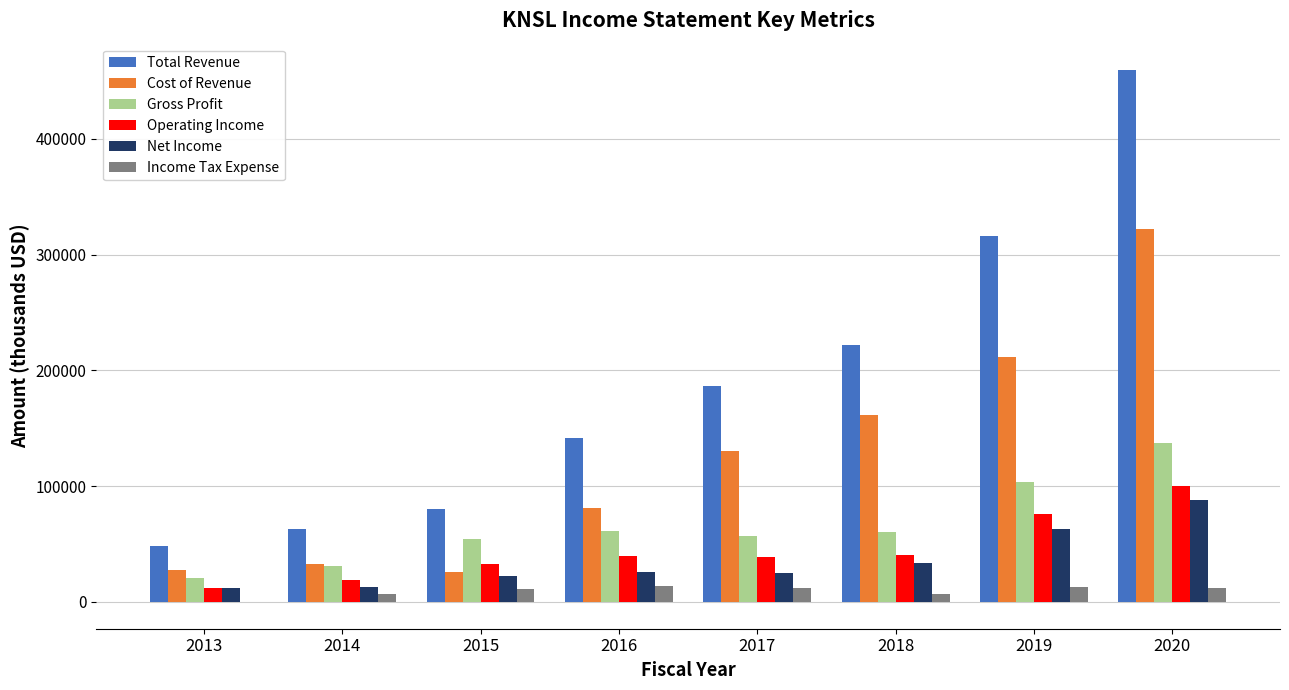

Count the number of data series in this chart.

6